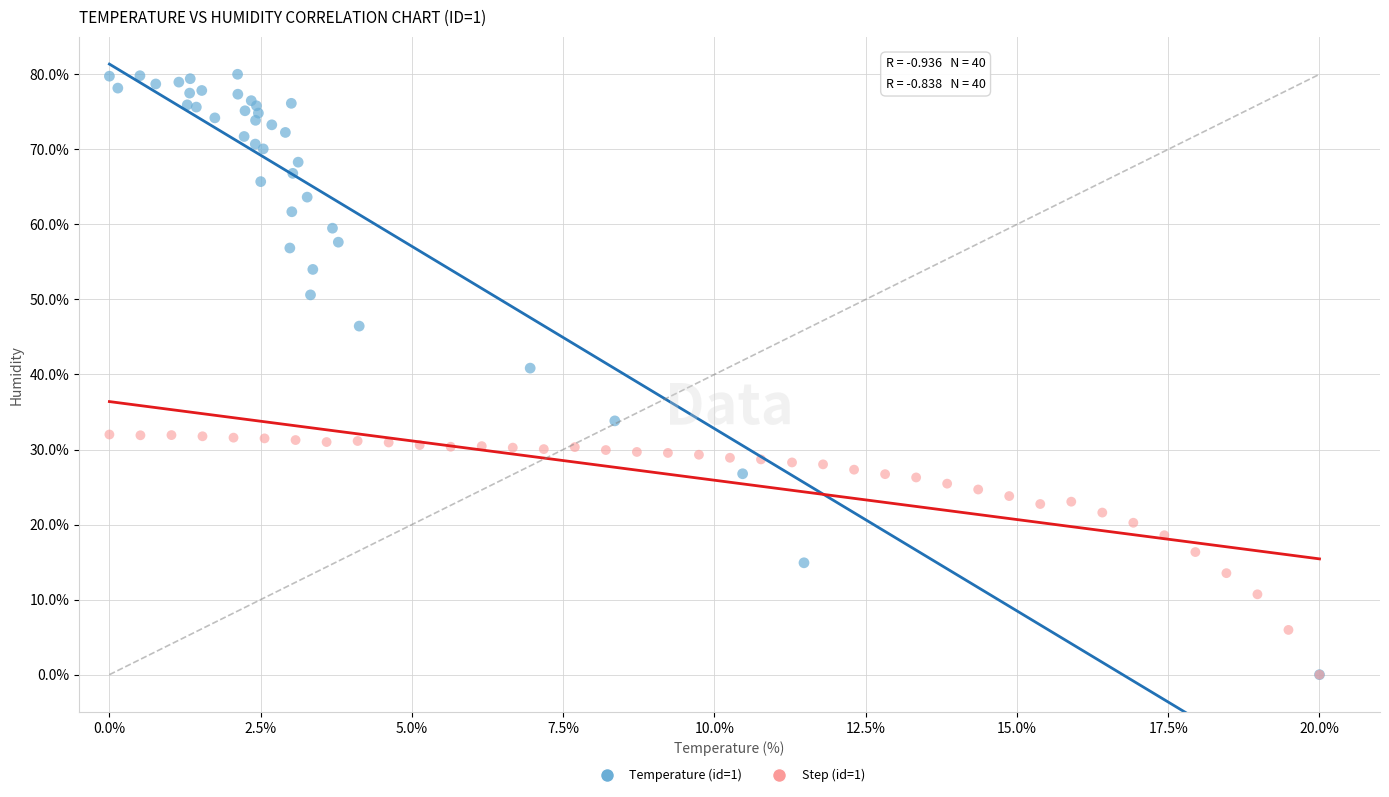

Which series reaches the maximum Y coordinate?

Temperature (id=1)